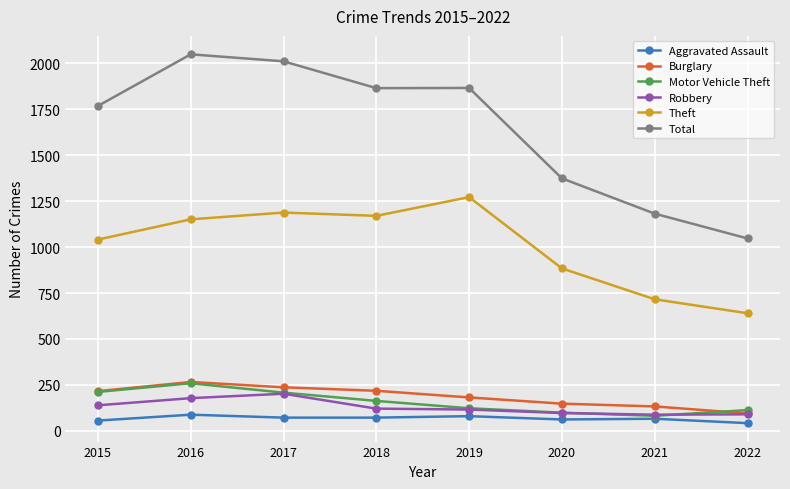

What is the difference between the maximum and second lowest values in the Theft series?

556